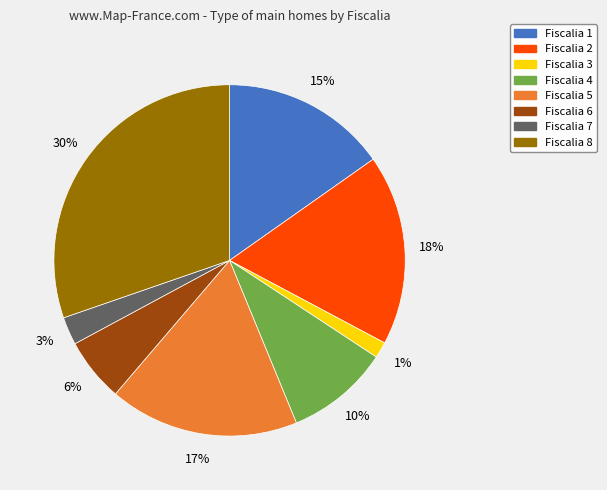

To the nearest percent, what portion does Fiscalia 4 represent?

10%